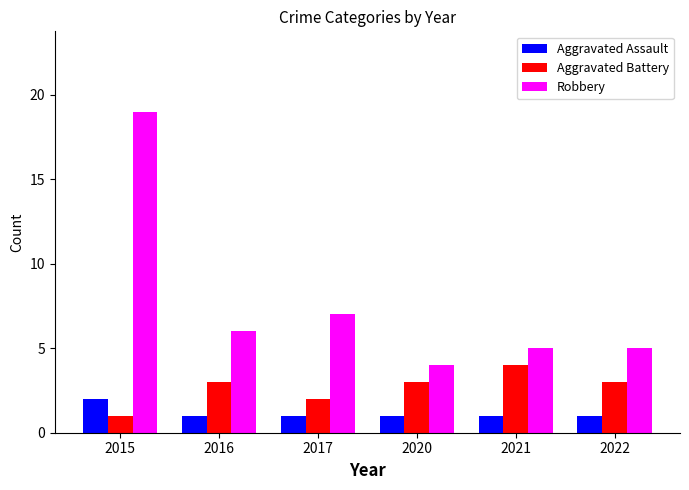

At which label is Aggravated Battery closest to 2?

2017